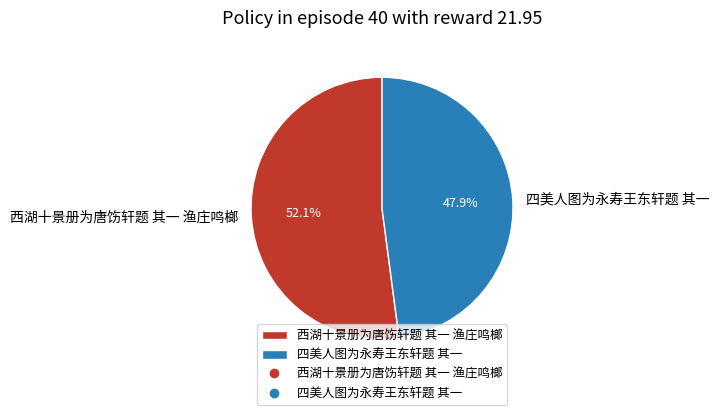

Count the number of slices in the pie.

2